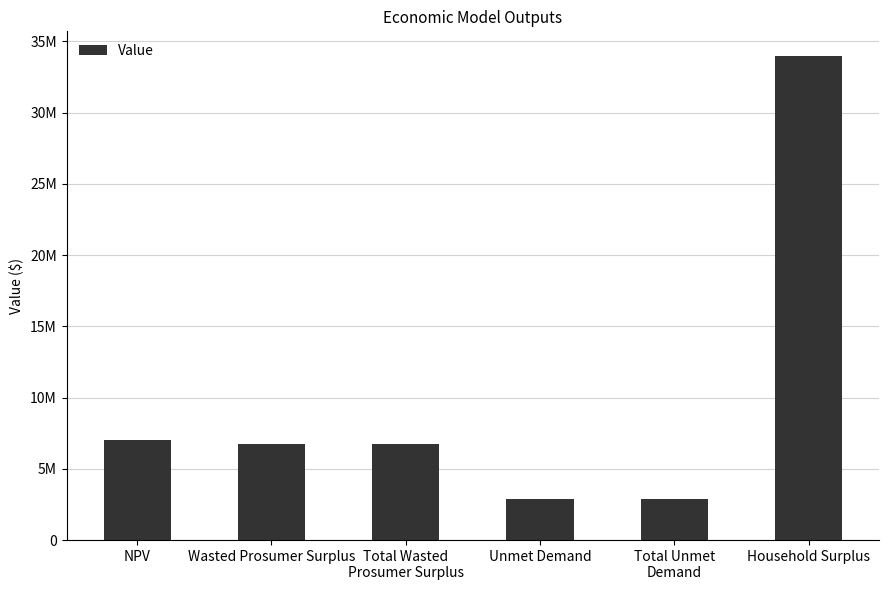

Which has a higher value, Total Wasted
Prosumer Surplus or Household Surplus?

Household Surplus